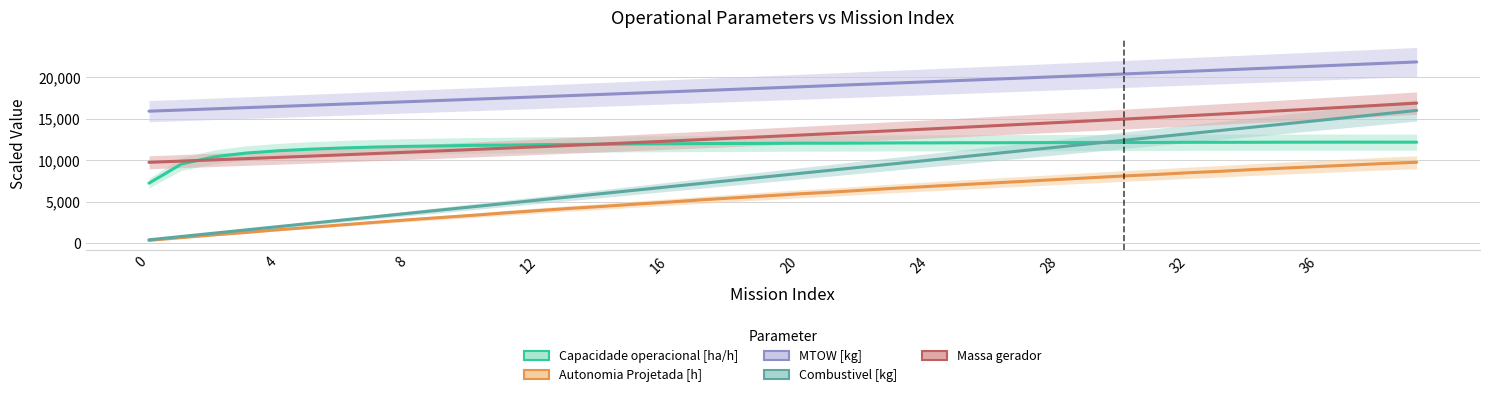

True or false: Combustivel [kg] and Autonomia Projetada [h] cross at least once.

False